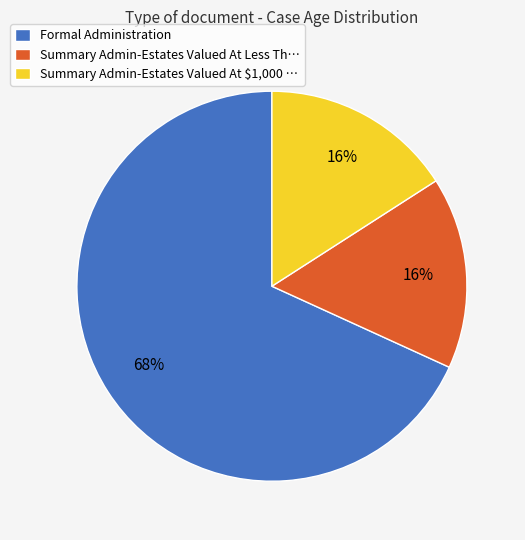

Combined, do Summary Admin-Estates Valued At $1,000 … and Summary Admin-Estates Valued At Less Th… account for over 50%?

No